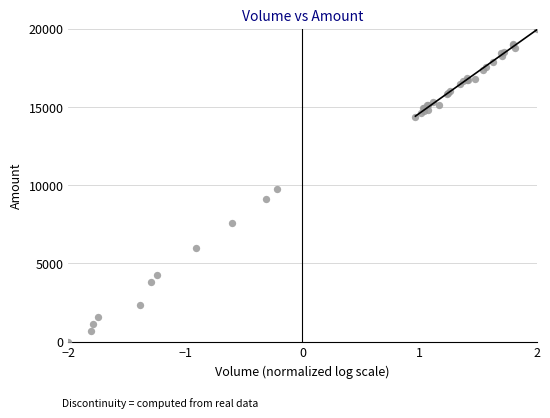

What Y value in the scatter plot is closest to 10000?

9776.3